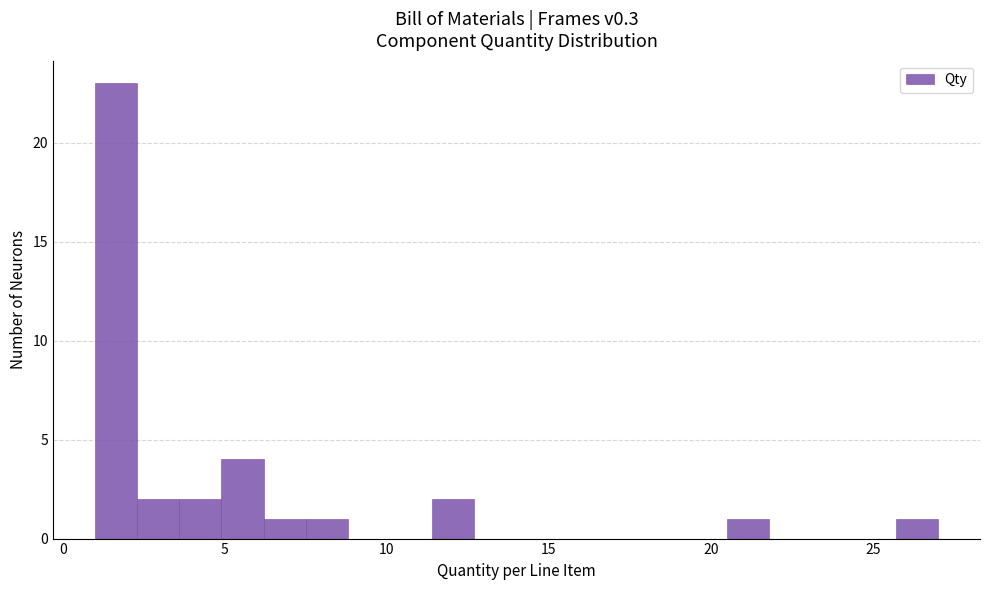

Read against the x-axis, roughly where is the centre of the tallest bar?

1.5